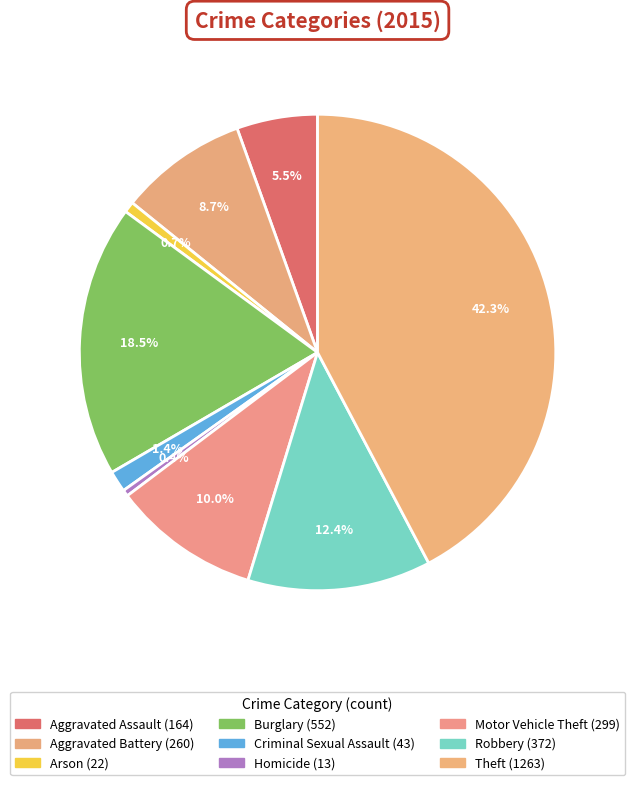

Does Arson represent more than half of the total?

No